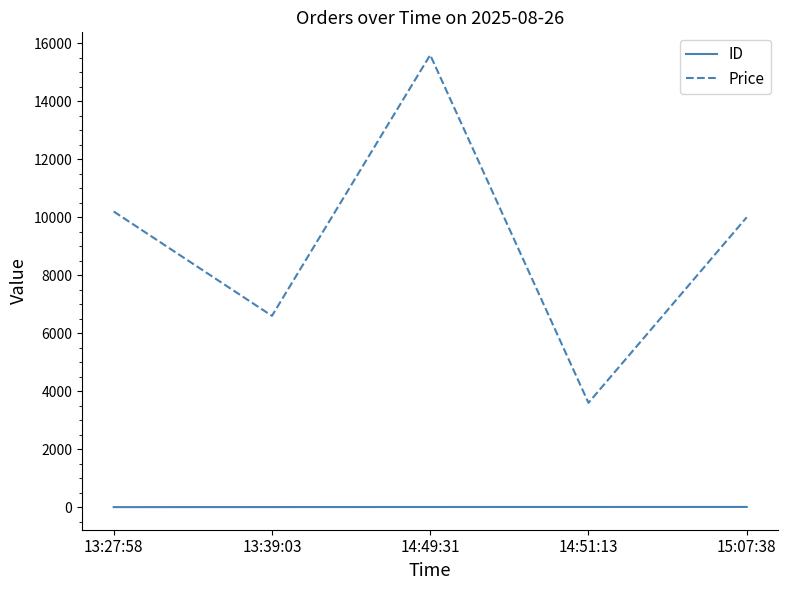

The Price series shows 10000 at 15:07:38. True or false?

True